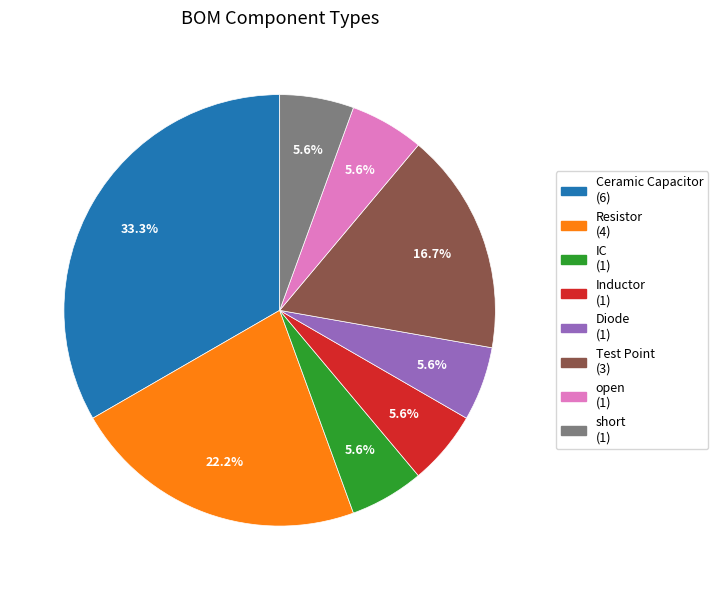

Does Inductor account for over 50% of the chart?

No